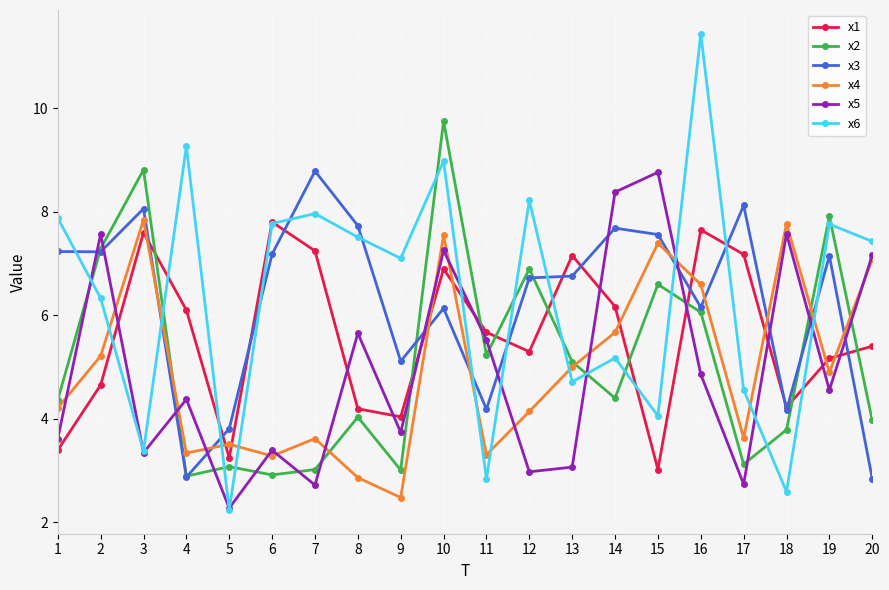

In x2, how many points are higher than both neighbors (excluding endpoints)?

7